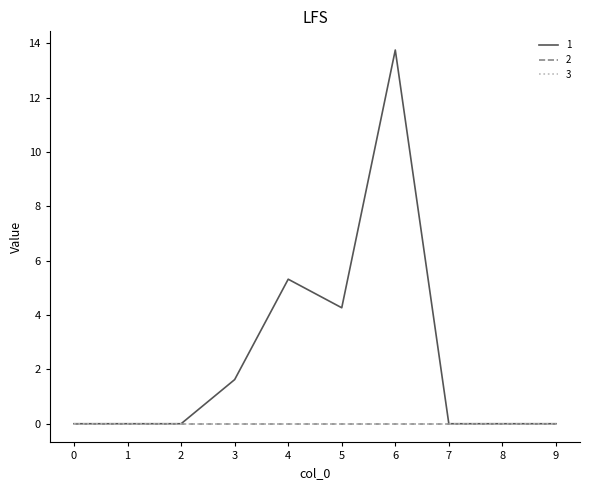

Reading left to right, extract all data points from this chart.

1: 0.0	0.0	0.0	1.6	5.3	4.3	13.8	0.0	0.0	0.0
2: 0.0	0.0	0.0	0.0	0.0	0.0	0.0	0.0	0.0	0.0
3: 0.0	0.0	0.0	0.0	0.0	0.0	0.0	0.0	0.0	0.0